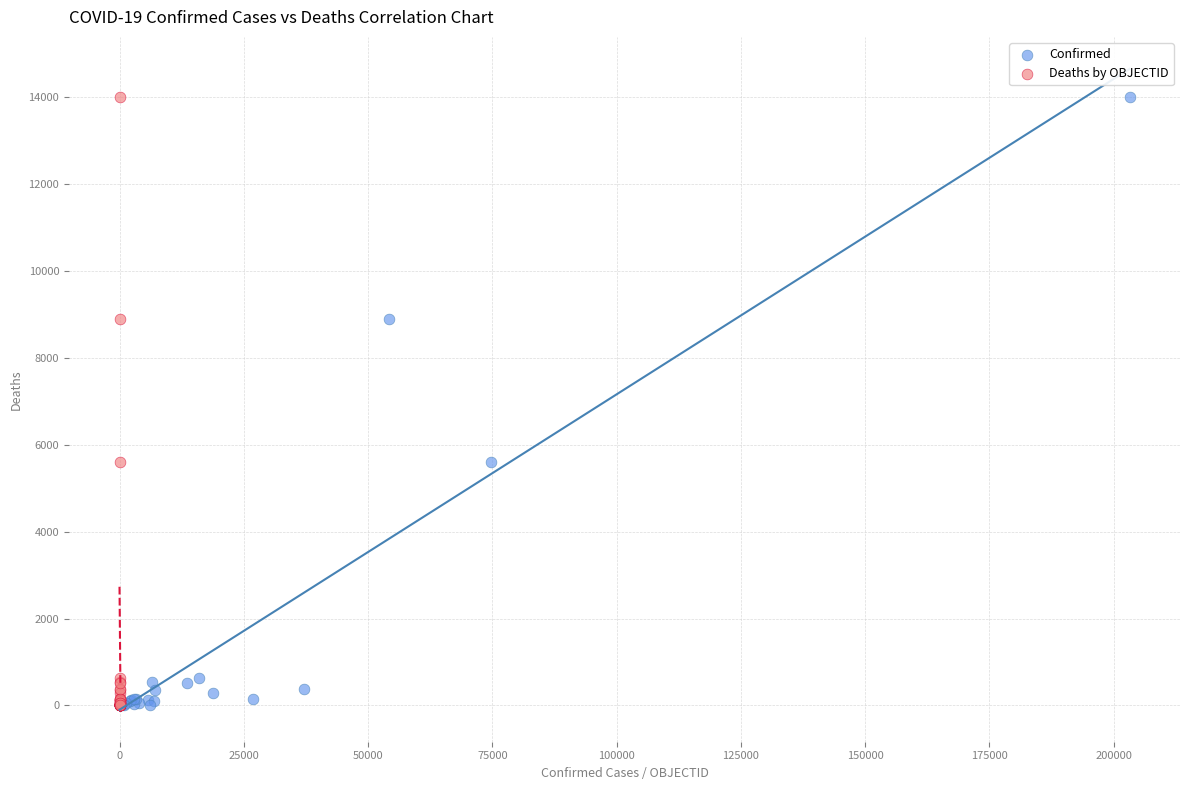

What are all the series names shown in the legend?

Confirmed, Deaths by OBJECTID